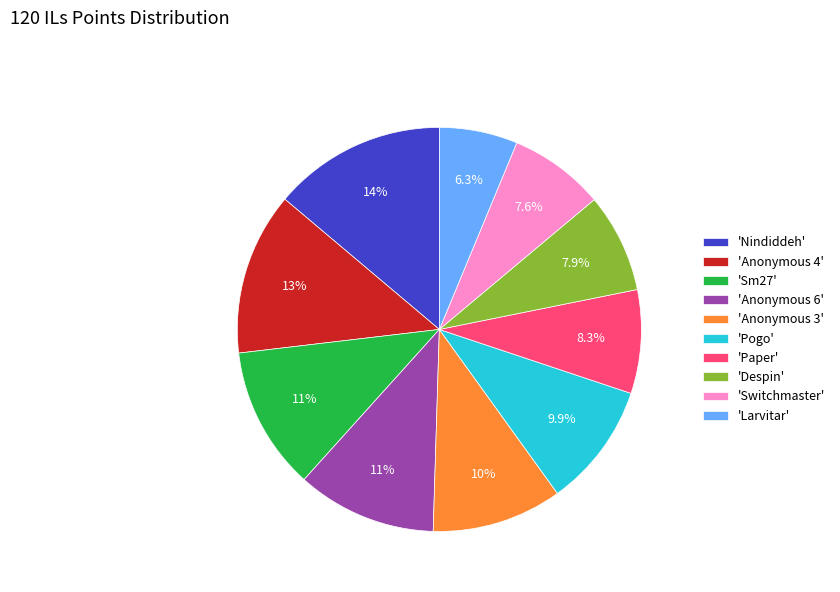

To the nearest percent, what is the average slice percentage?

10%